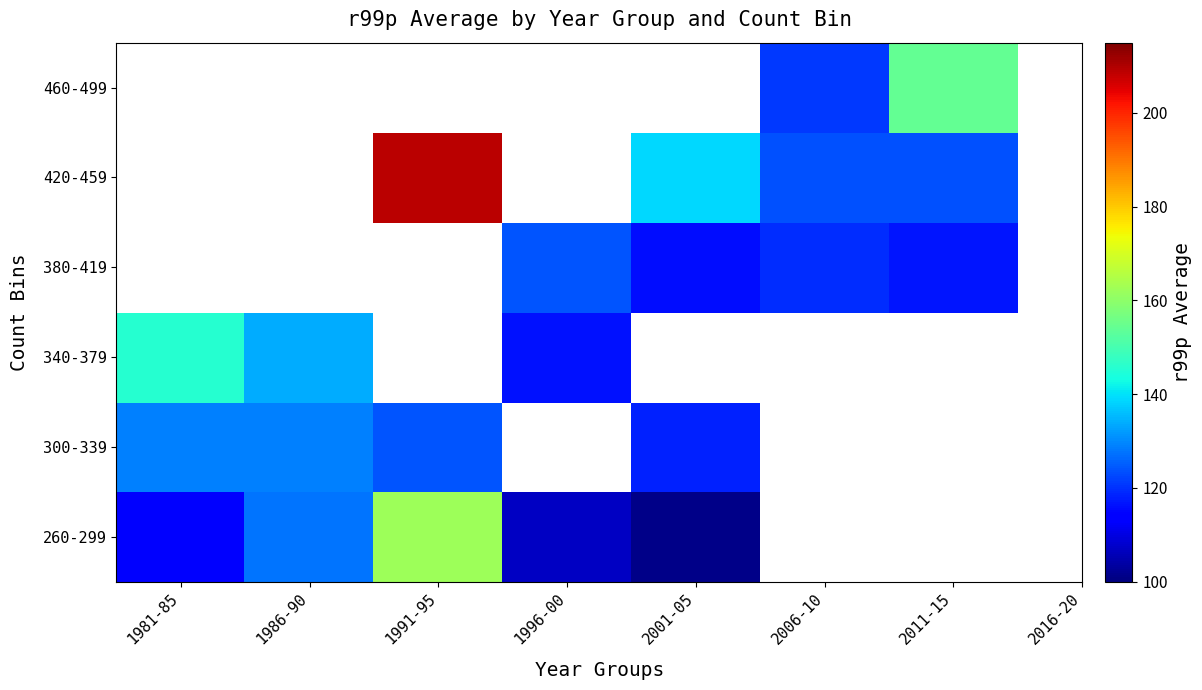

Is the value of 340-379 at 2011-15 greater than the value of 460-499 at 2001-05?

No